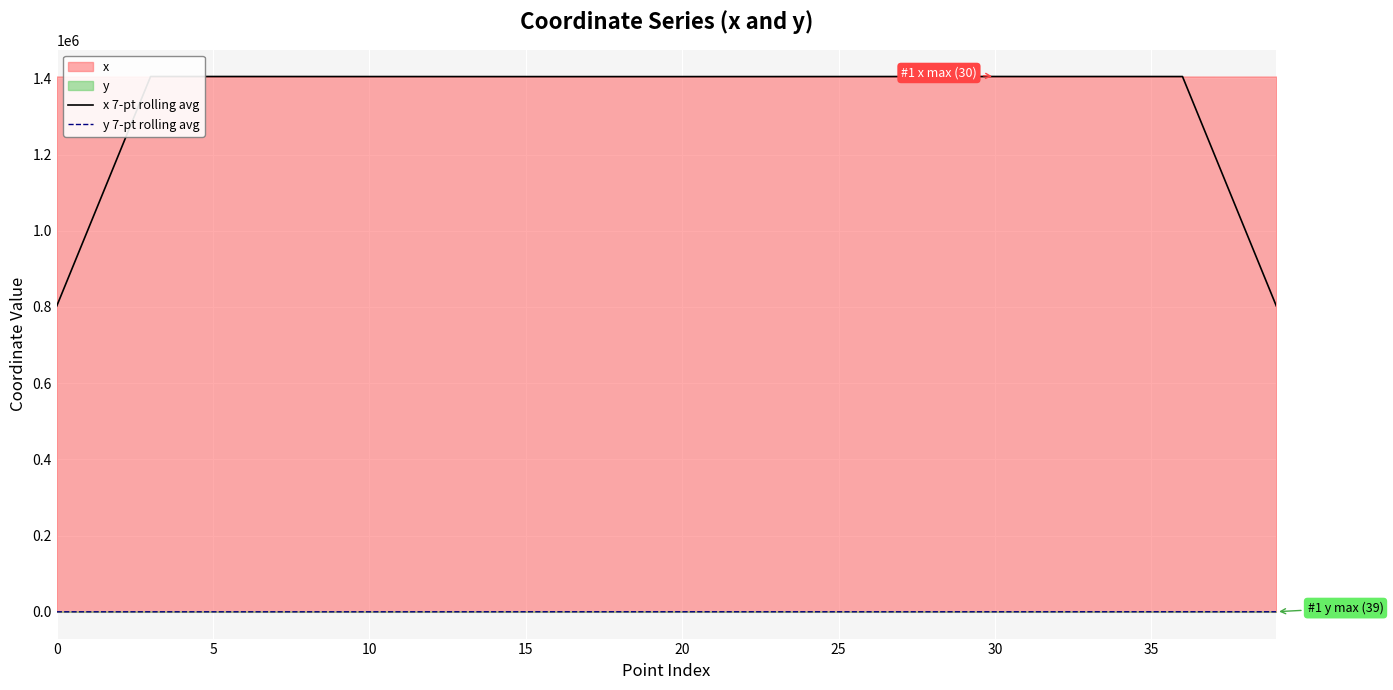

At which label does x 7-pt rolling avg first exceed 1404687?

15